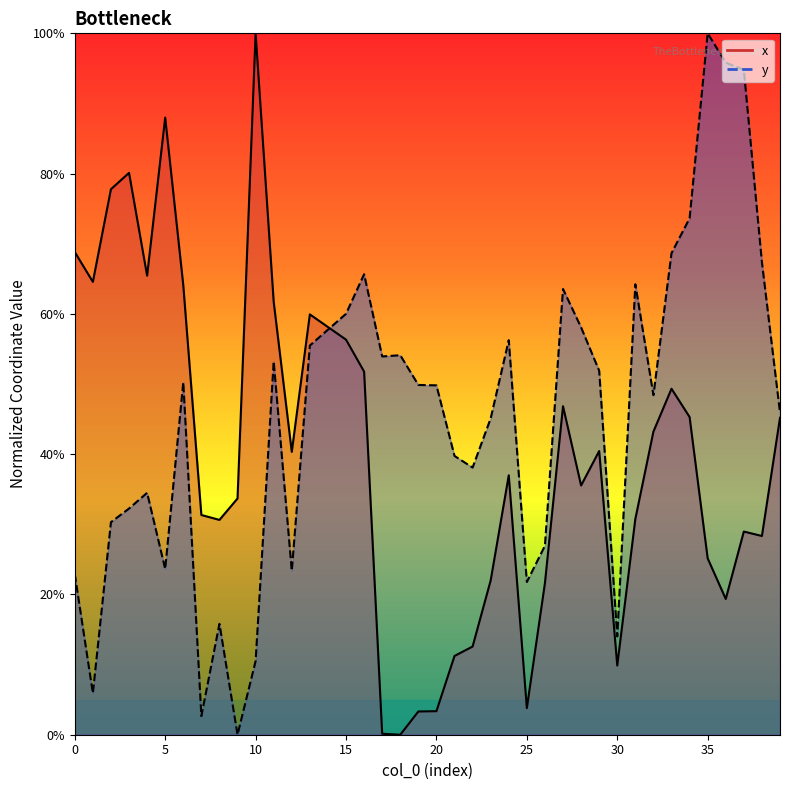

Reading left to right, extract all data points from this chart.

x: 68.8	64.6	77.8	80.1	65.5	88.0	64.1	31.3	30.6	33.7	100.0	61.7	40.3	59.9	58.1	56.3	51.8	0.1	0.0	3.3	3.4	11.2	12.6	22.0	37.0	3.8	21.6	46.8	35.5	40.4	9.9	30.8	43.2	49.3	45.3	25.1	19.4	29.0	28.3	45.2
y: 22.9	5.9	30.3	32.2	34.5	23.6	50.3	2.7	15.8	0.0	10.5	53.2	23.4	55.5	57.7	60.0	65.6	53.9	54.1	49.9	49.8	39.7	38.1	45.1	56.3	21.8	26.9	63.5	58.1	51.9	14.0	64.2	48.4	68.7	73.6	100.0	95.8	94.8	67.4	45.9